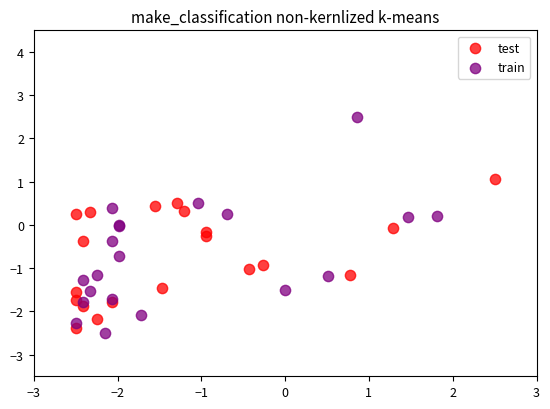

Which series has the largest Y range (max minus min)?

train